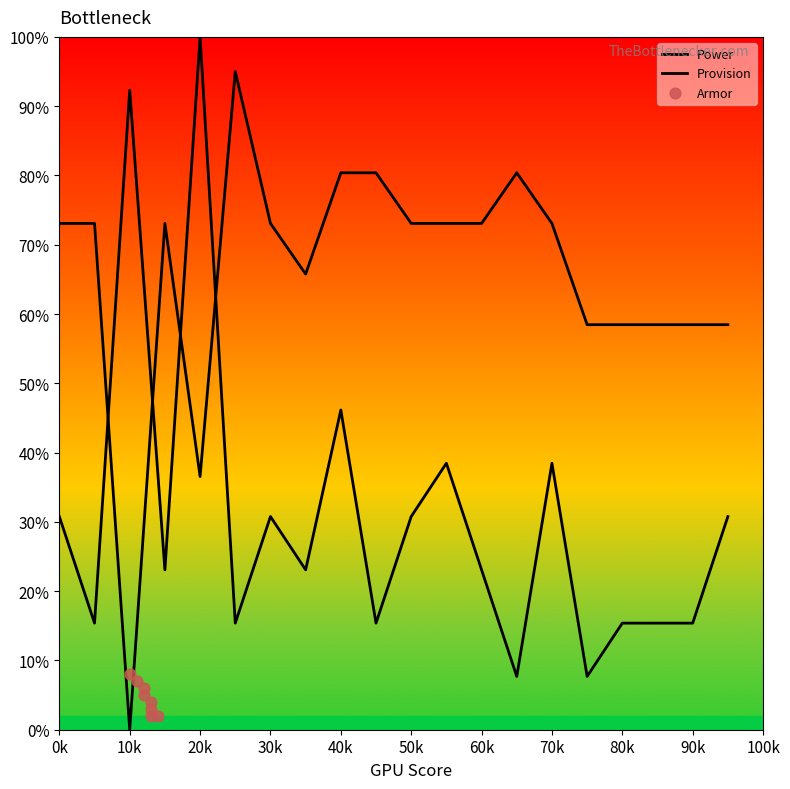

Which series has the largest total across all categories?

Provision